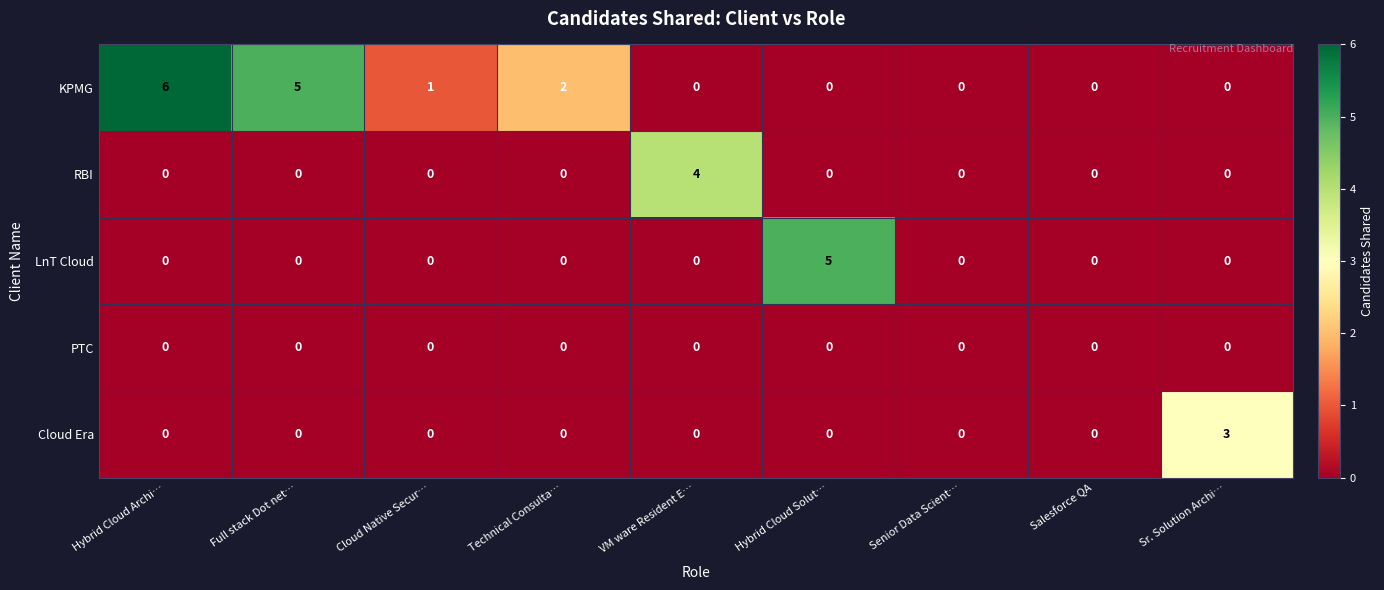

What is the sum of all LnT Cloud values?

5